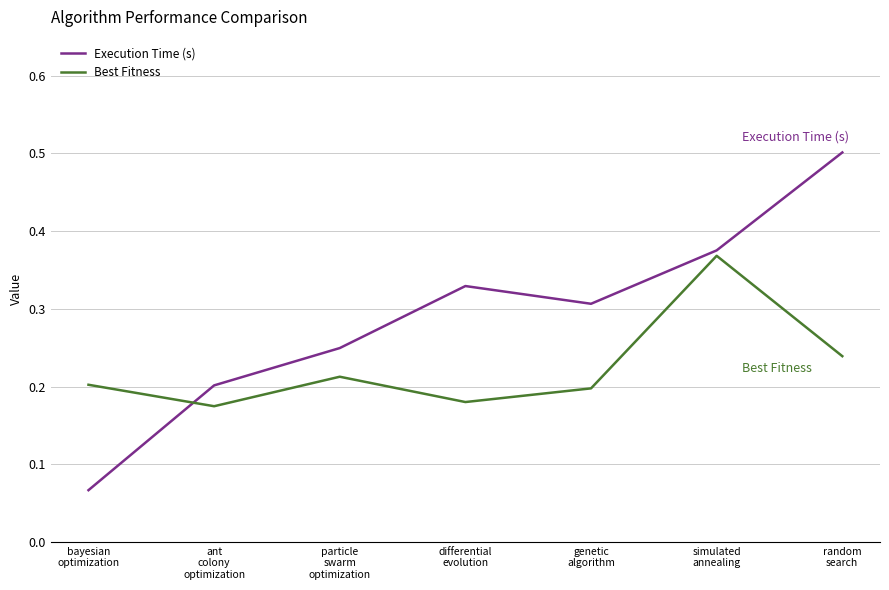

Which series has the largest total across all categories?

Execution Time (s)